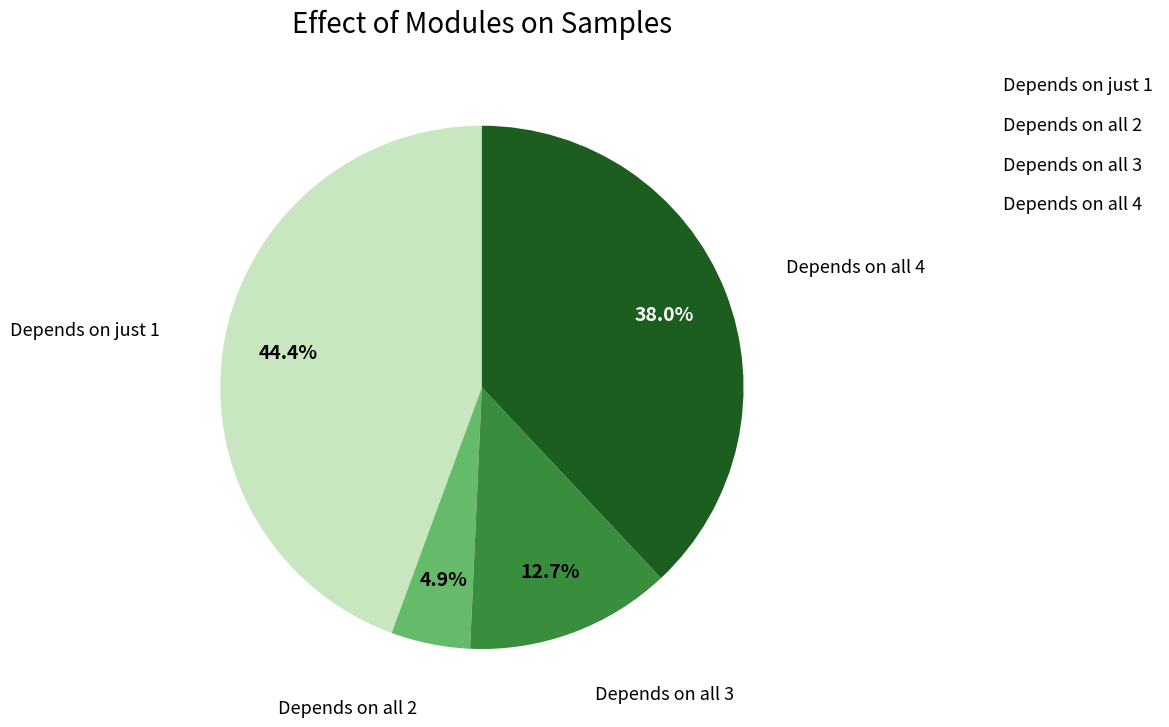

How many segments does this pie chart have?

4